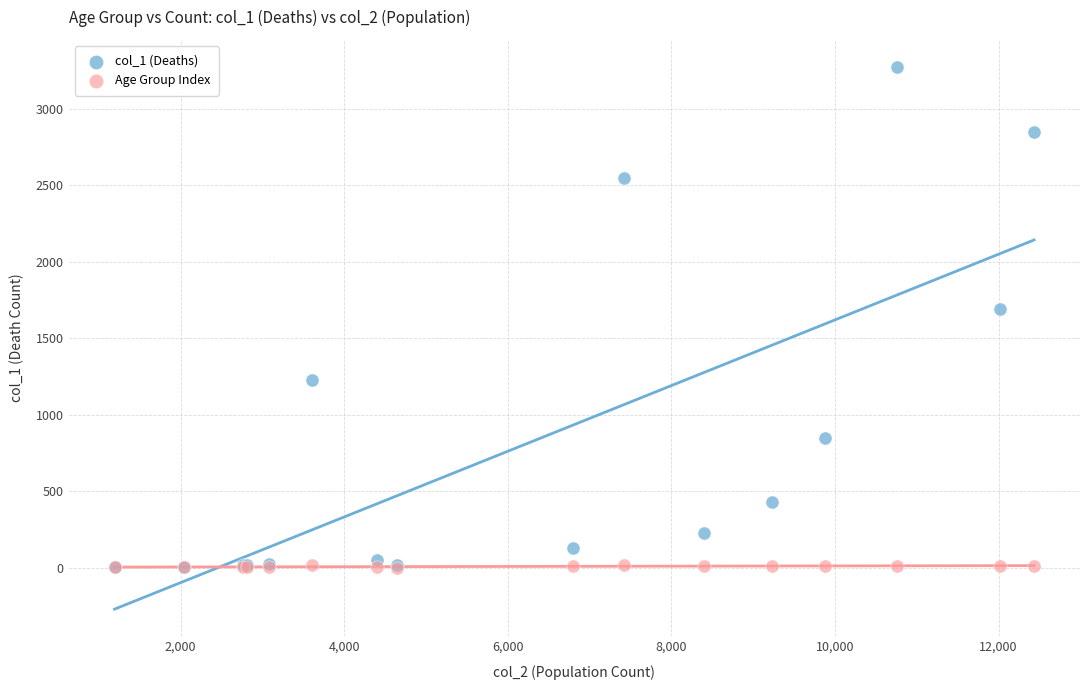

What are all the series names shown in the legend?

col_1 (Deaths), Age Group Index